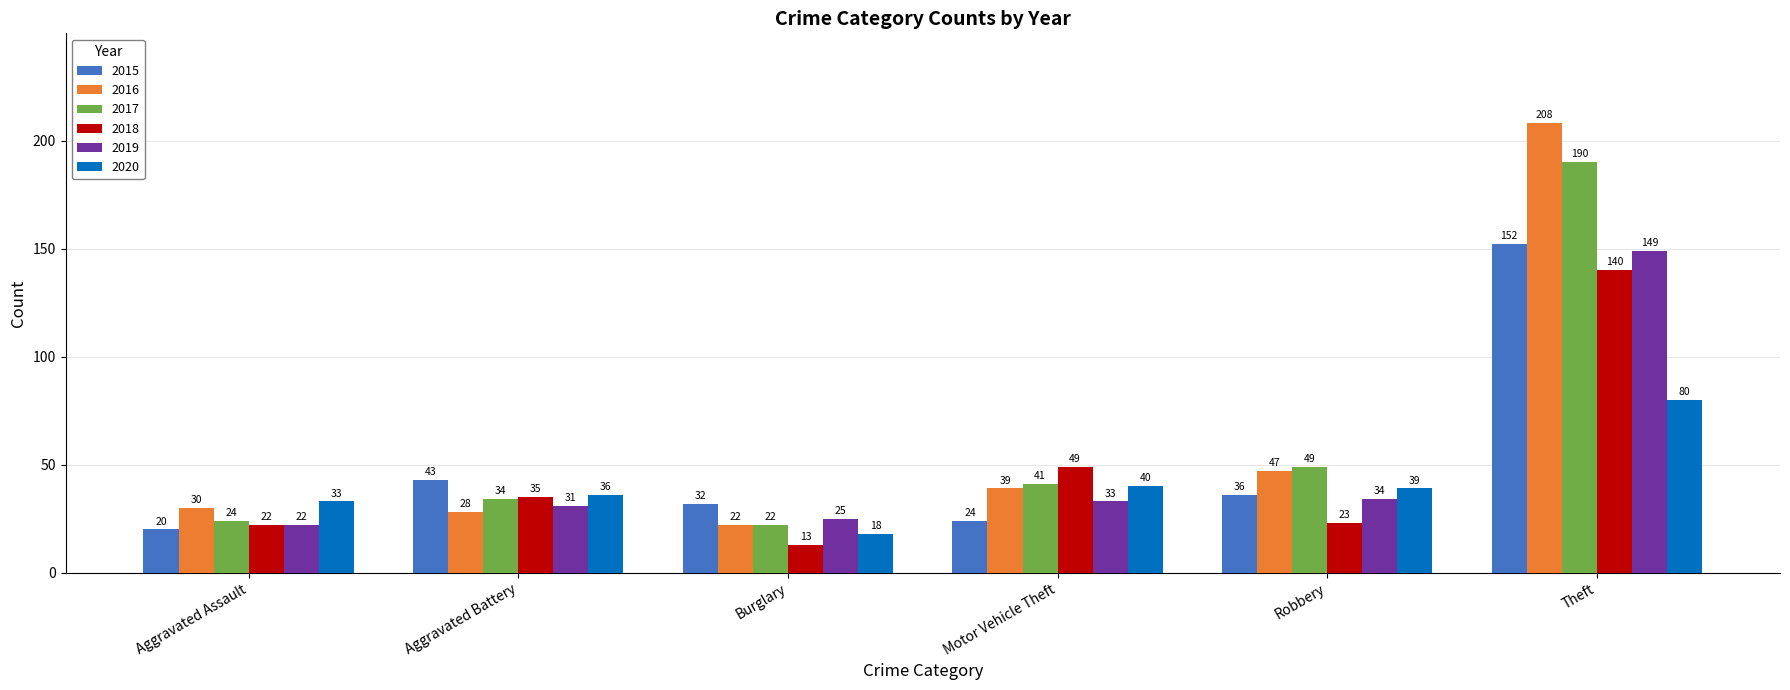

The 2019 series shows 34 at Robbery. True or false?

True